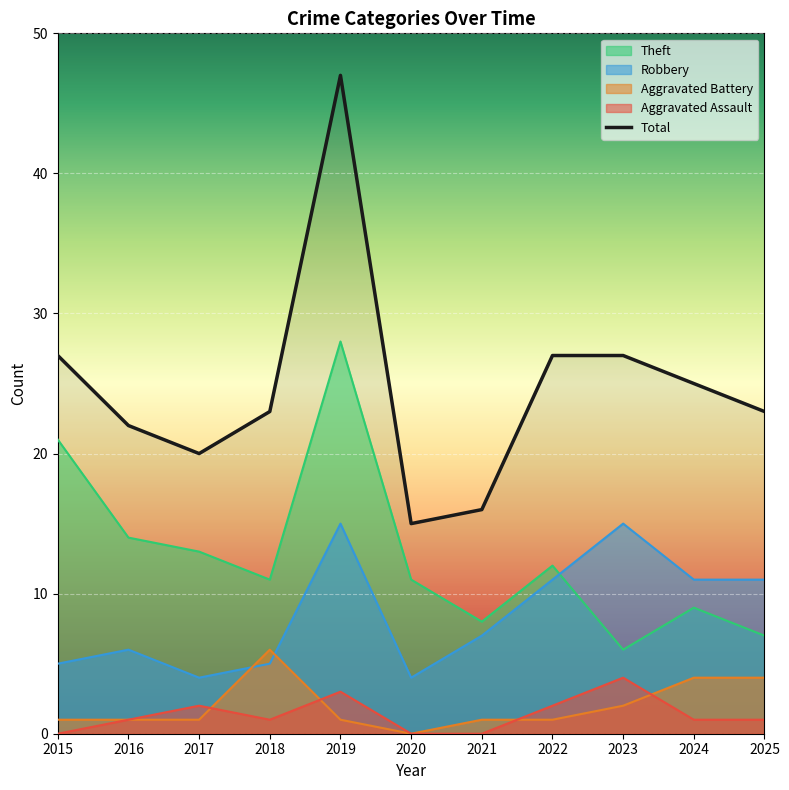

What are all the series names shown in the legend?

Theft, Robbery, Aggravated Battery, Aggravated Assault, Total